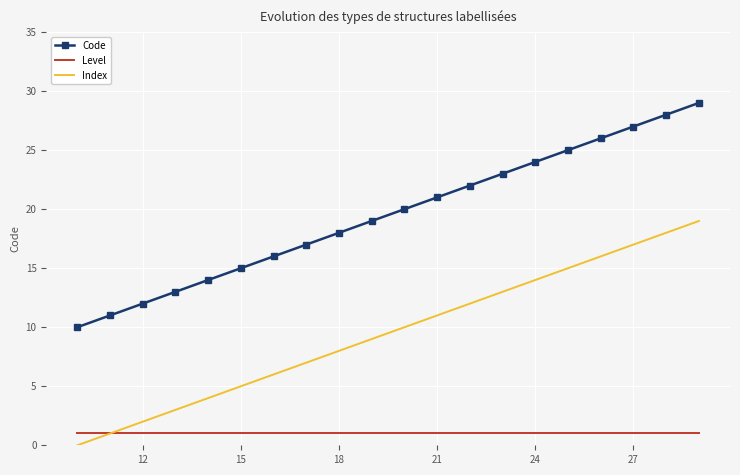

List the series in order of their peak value, highest first.

Code, Index, Level